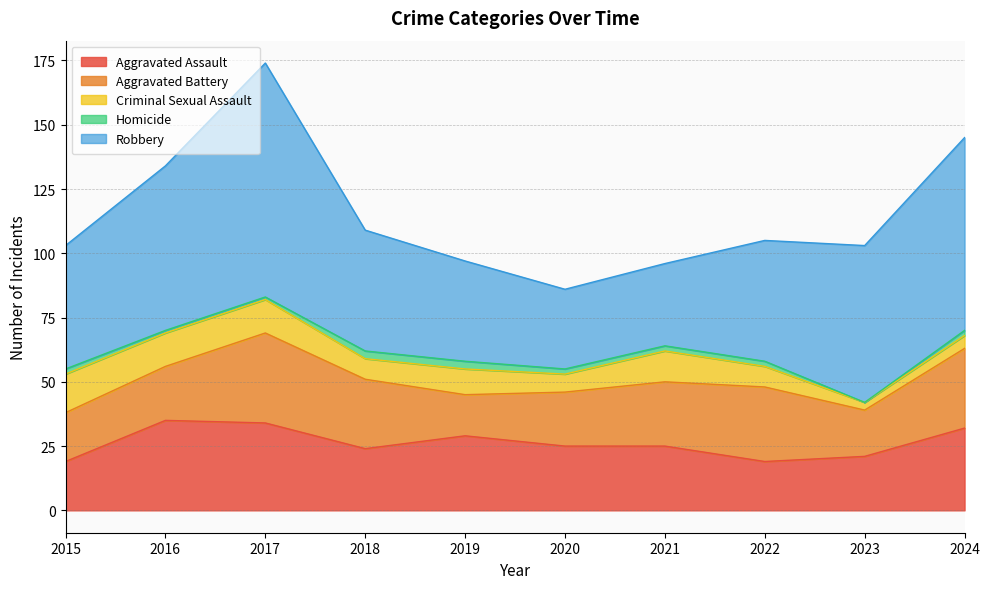

What is the difference between the second highest and minimum values in the Criminal Sexual Assault series?

10